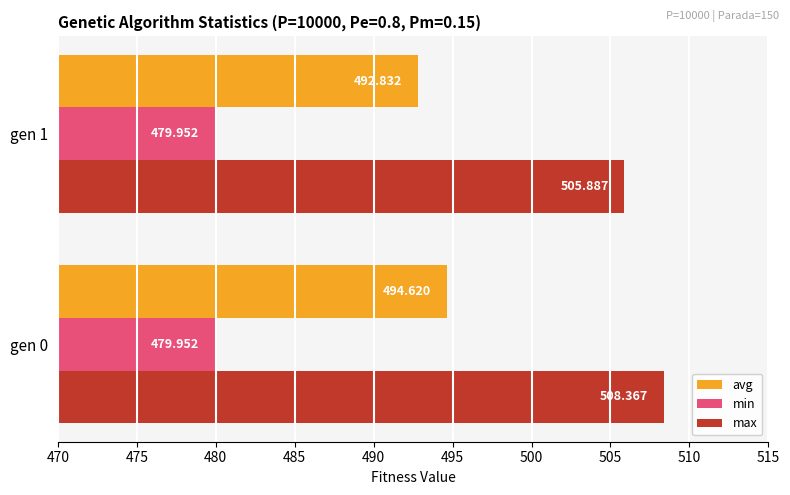

List the labels in order of max value, largest first.

gen 0, gen 1